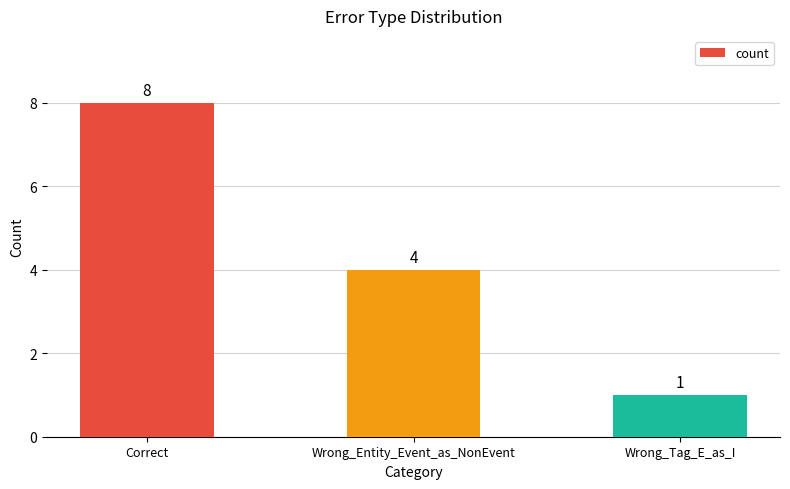

At which label is the value closest to 4?

Wrong_Entity_Event_as_NonEvent